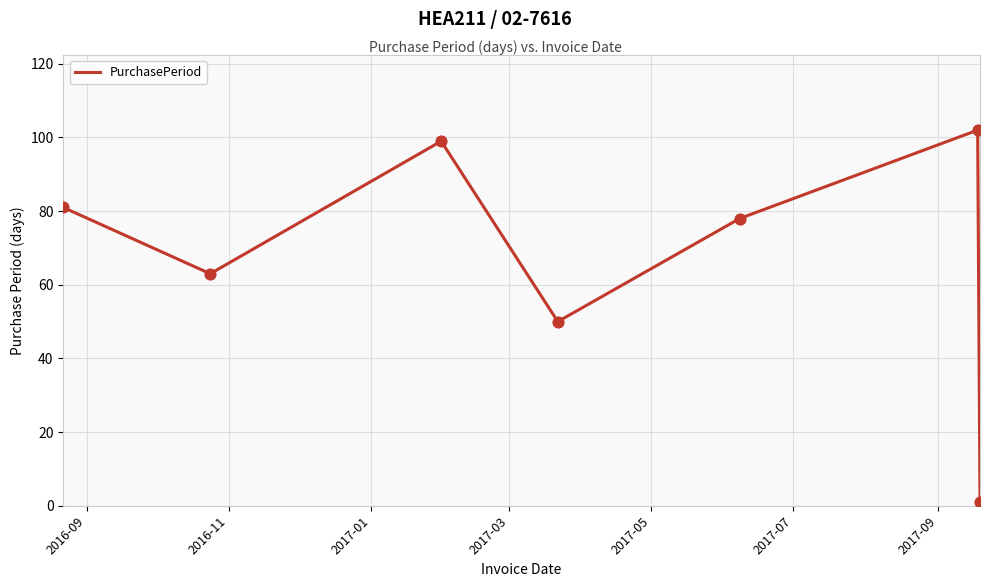

What is the difference between the maximum and minimum values?

101